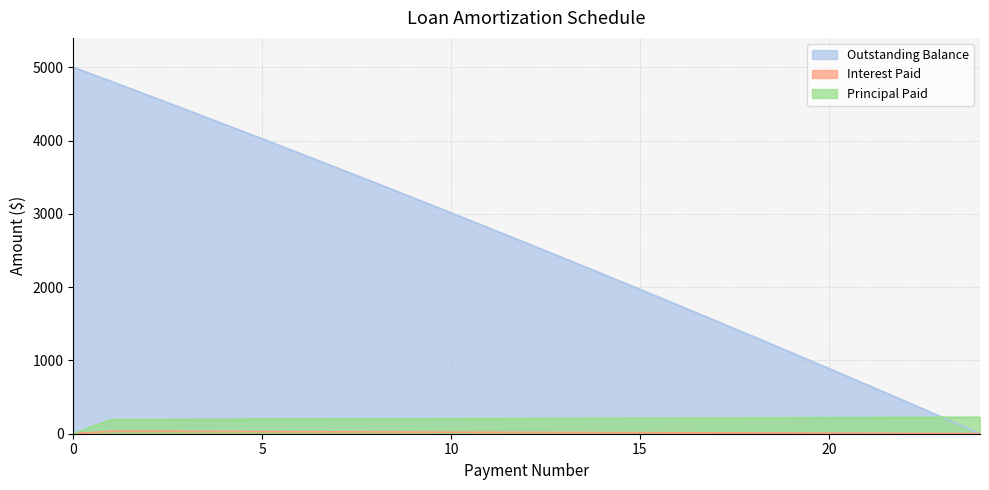

Rank the categories by Outstanding Balance value from lowest to highest.

24, 23, 22, 21, 20, 19, 18, 17, 16, 15, 14, 13, 12, 11, 10, 9, 8, 7, 6, 5, 4, 3, 2, 1, 0